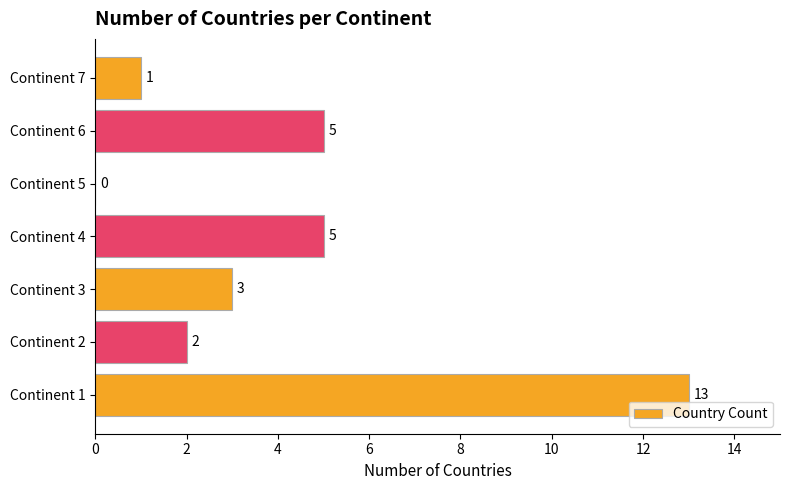

Between Continent 5 and Continent 6, which is larger?

Continent 6